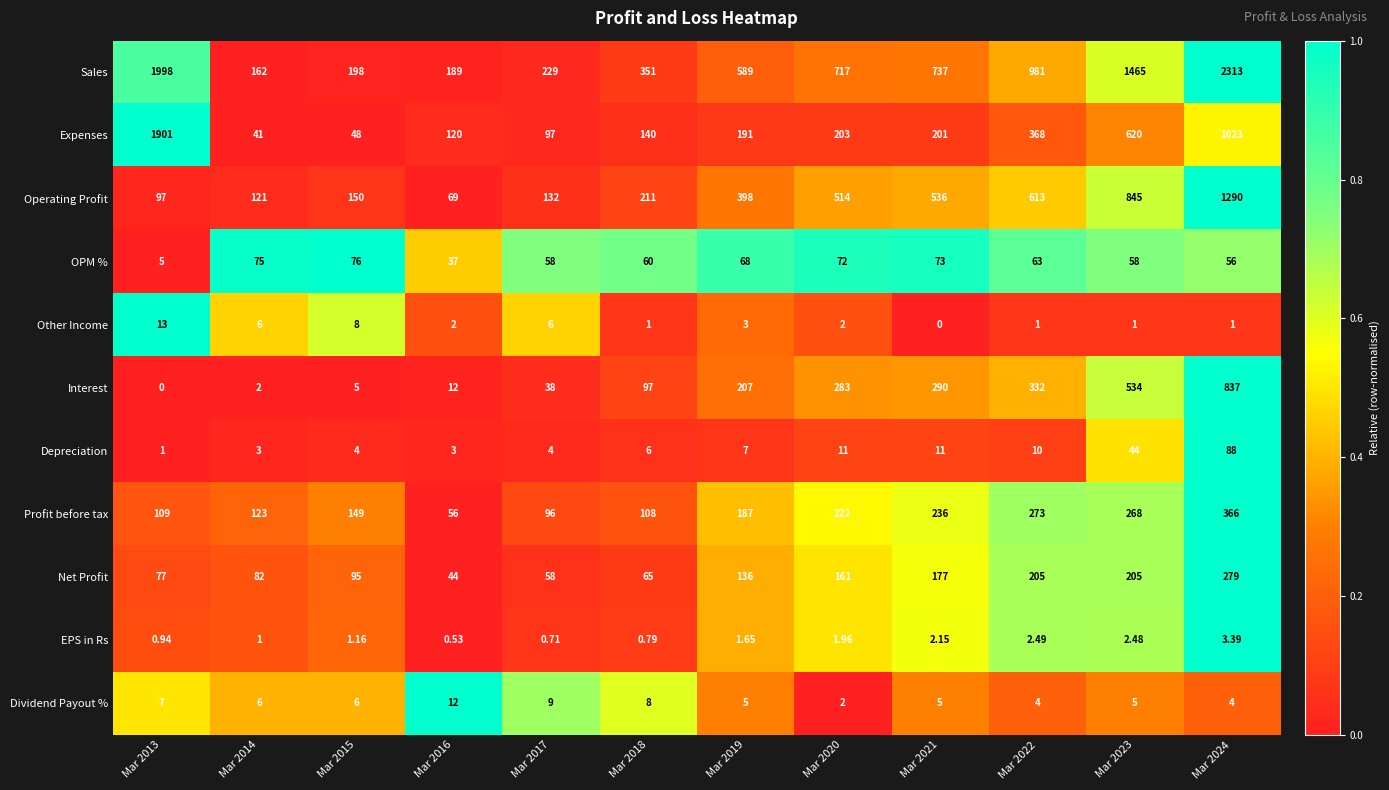

Which series has the largest range (max minus min)?

Sales